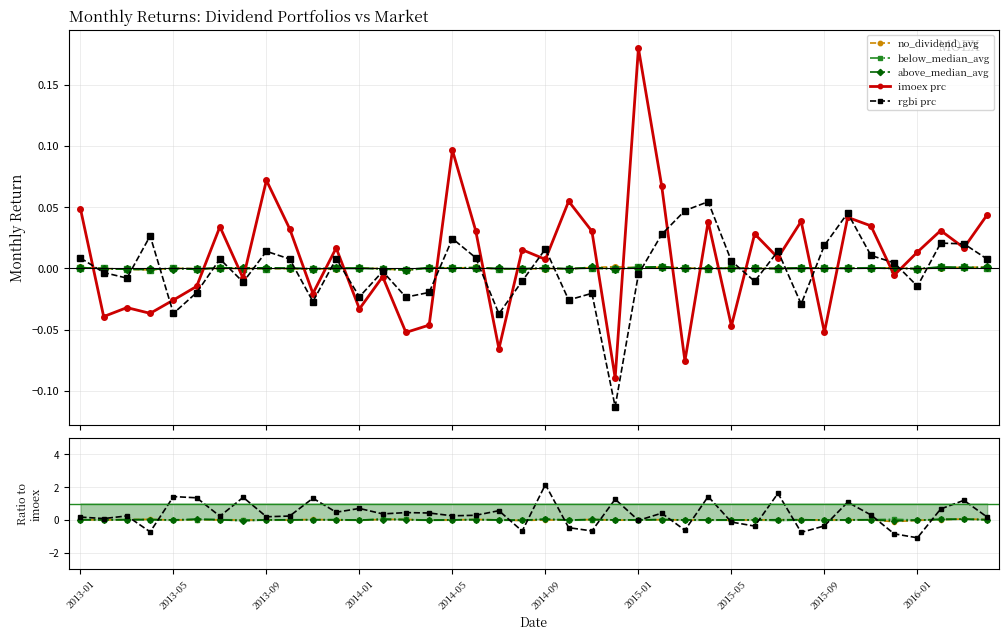

How many times do rgbi prc and above_median_avg cross each other?

16